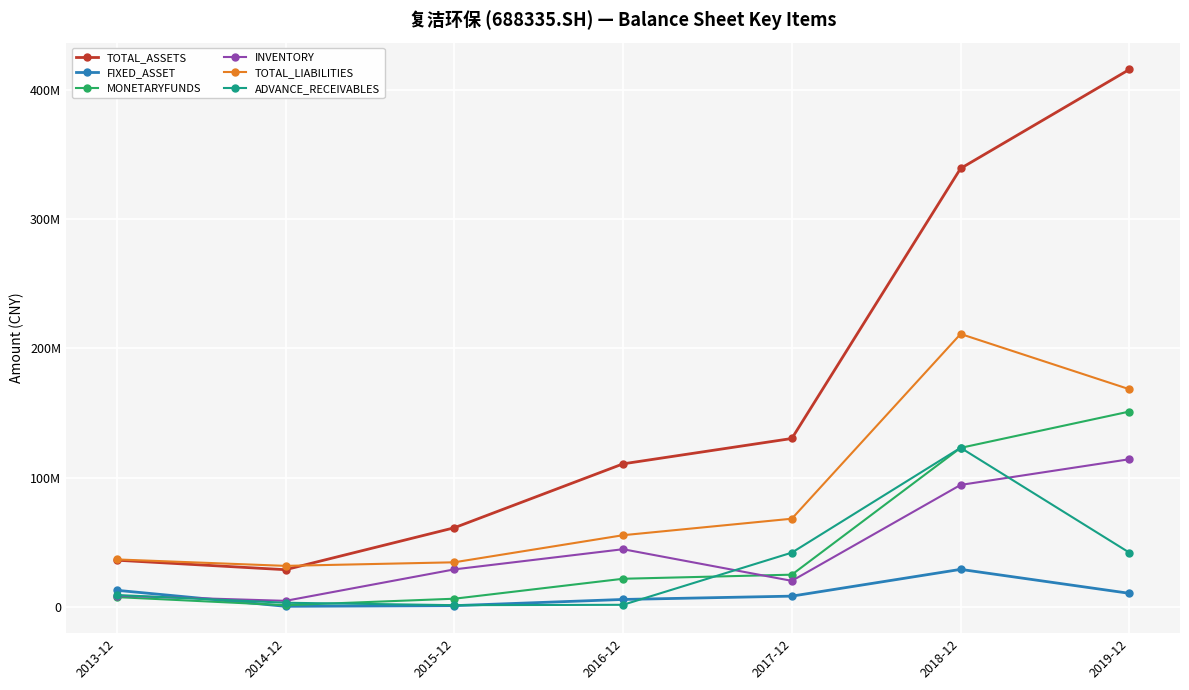

How many interior local valleys does the FIXED_ASSET series have?

1